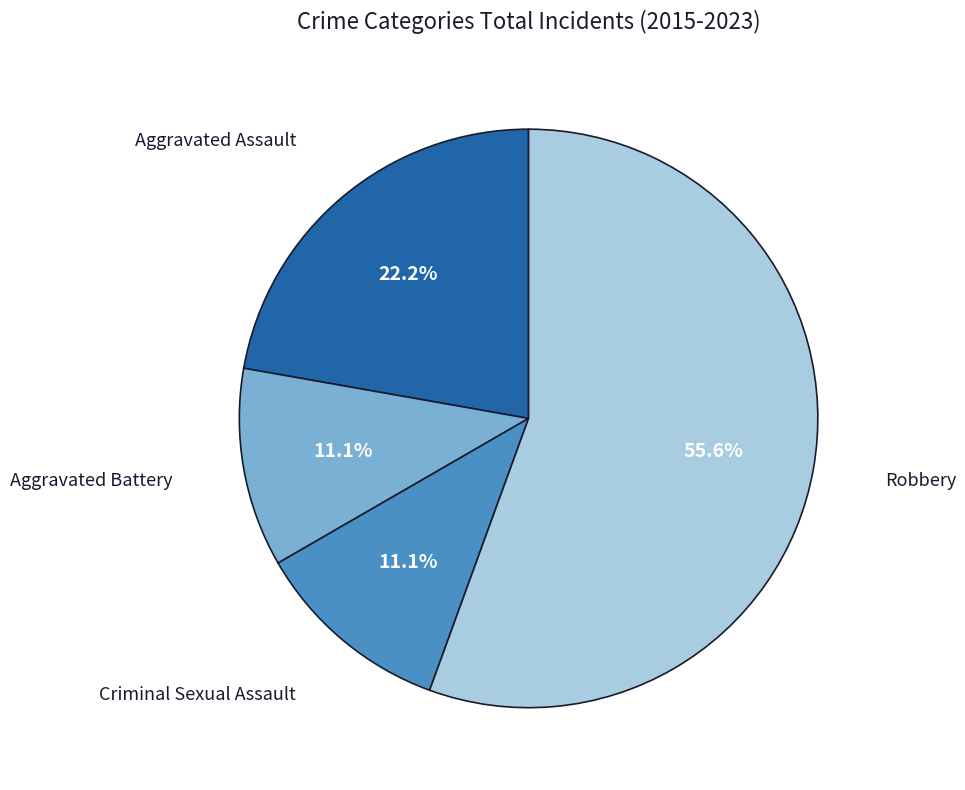

Is there a majority slice in this chart?

Yes